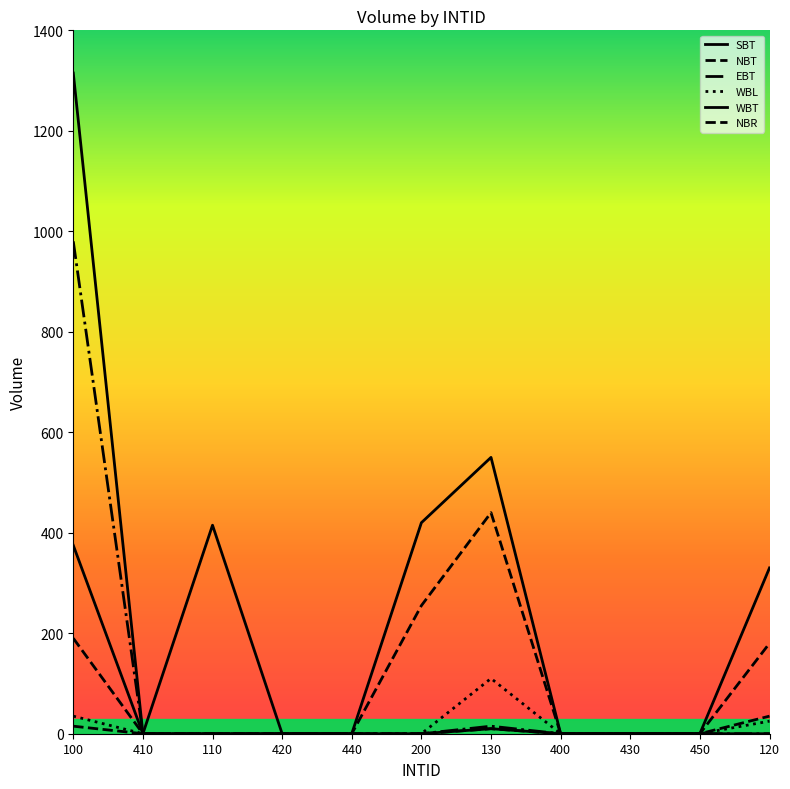

True or false: WBL and NBR cross at least once.

False